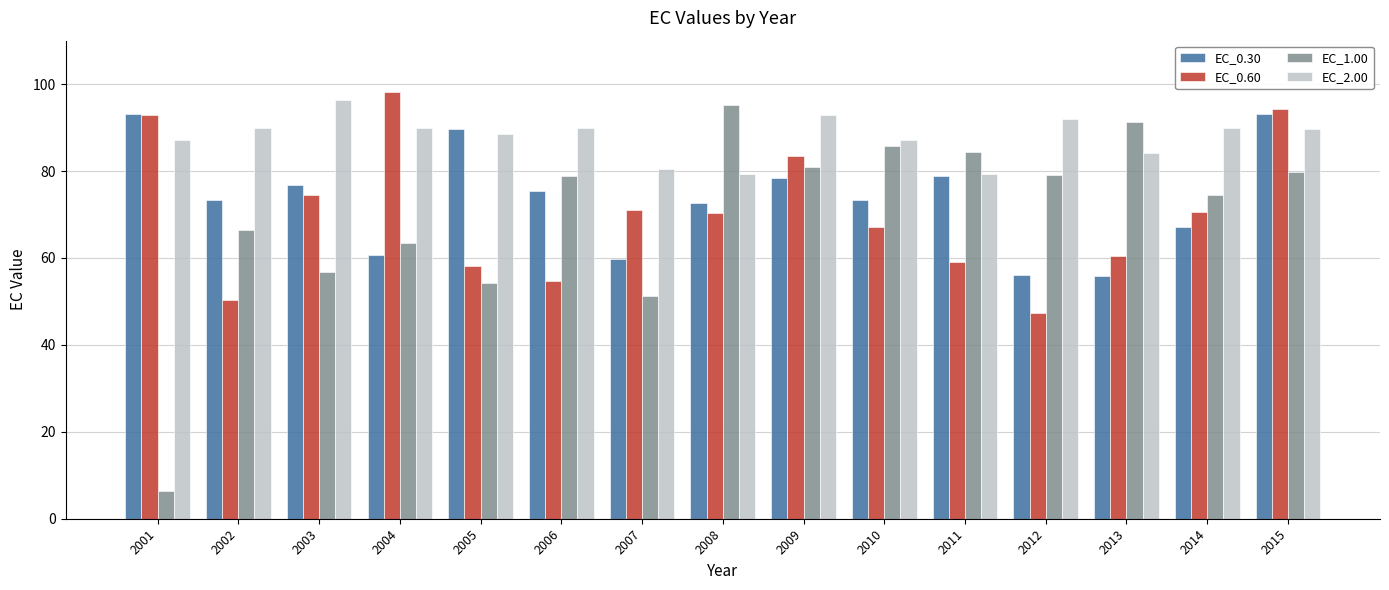

List the series in order of their peak value, lowest first.

EC_0.30, EC_1.00, EC_2.00, EC_0.60